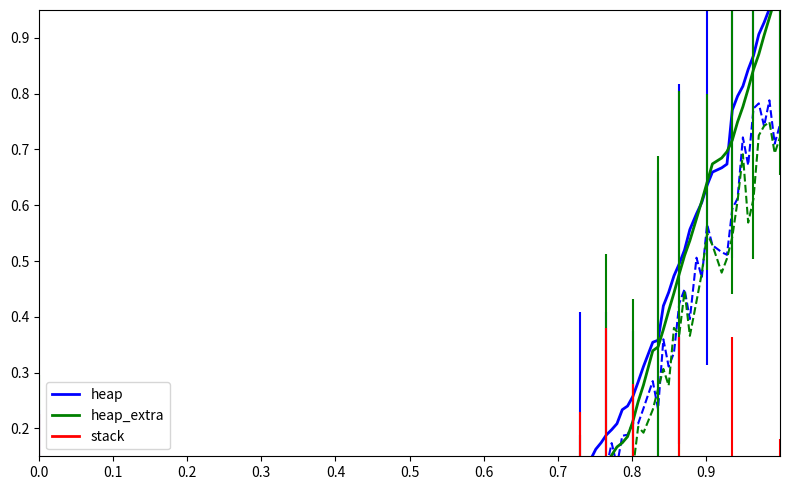

Which series changed the most between 0.3 and 0.4?

heap_extra